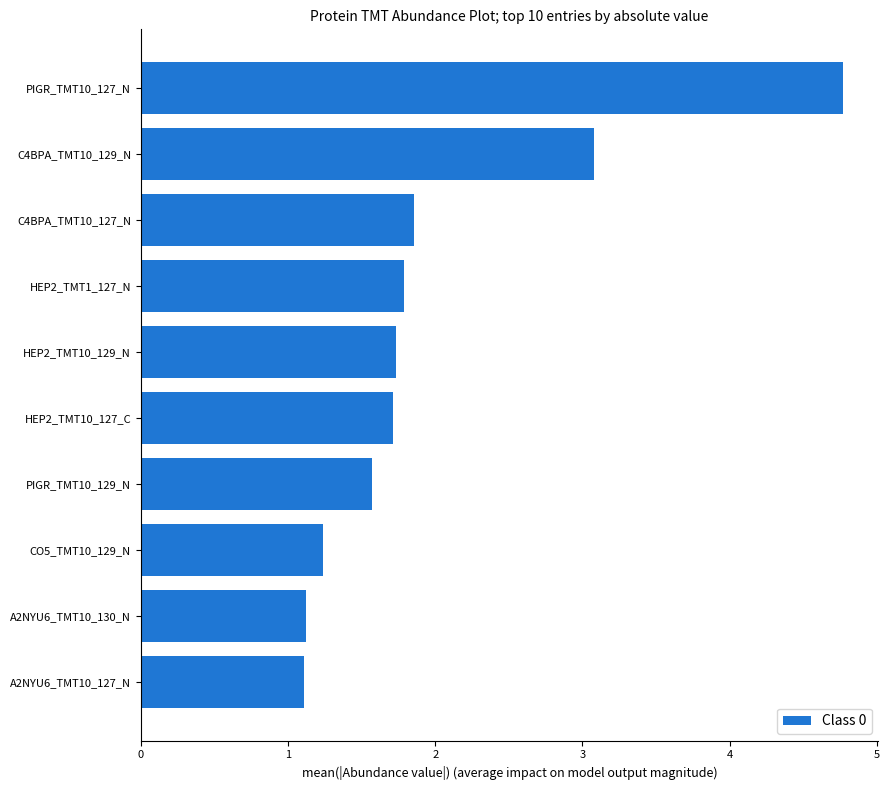

Is it true that the value at HEP2_TMT10_127_C is 1.7?

True